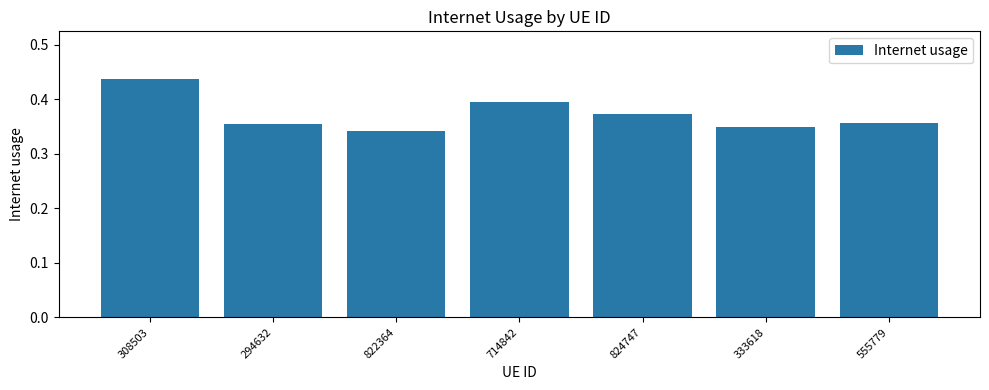

What is the sum of all values?

2.6